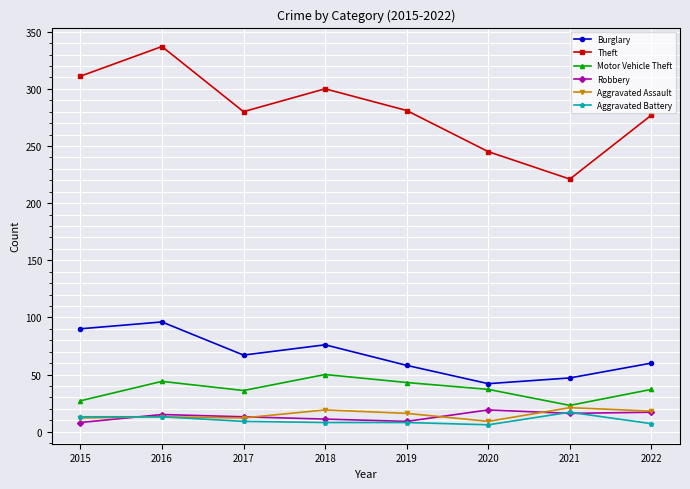

Which series has the largest total across all categories?

Theft